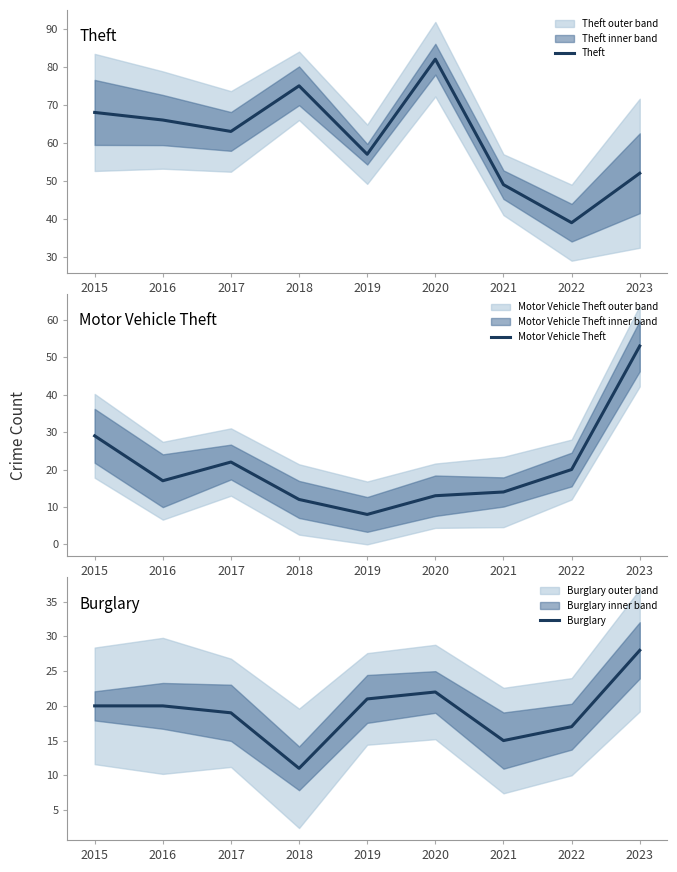

The Burglary series shows 20 at 2016. True or false?

True